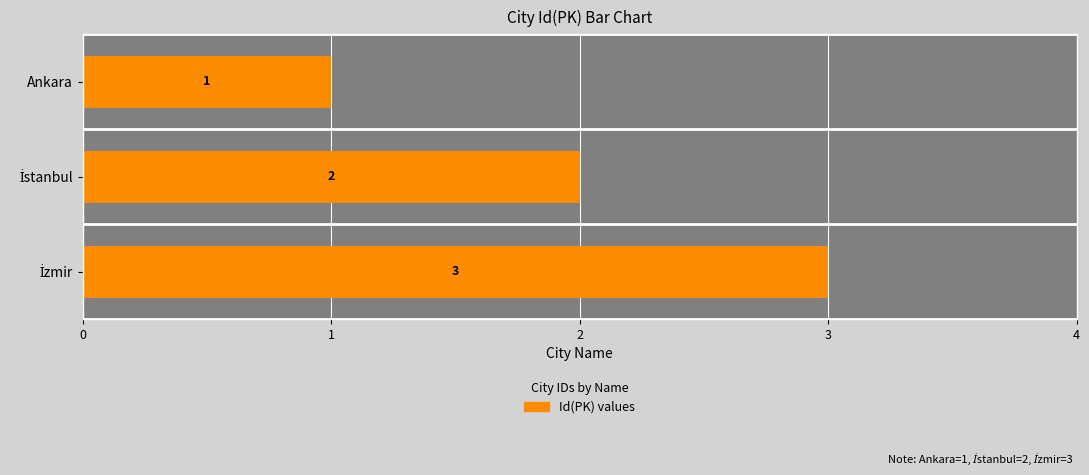

True or false: the data shows 1 at 1.

False